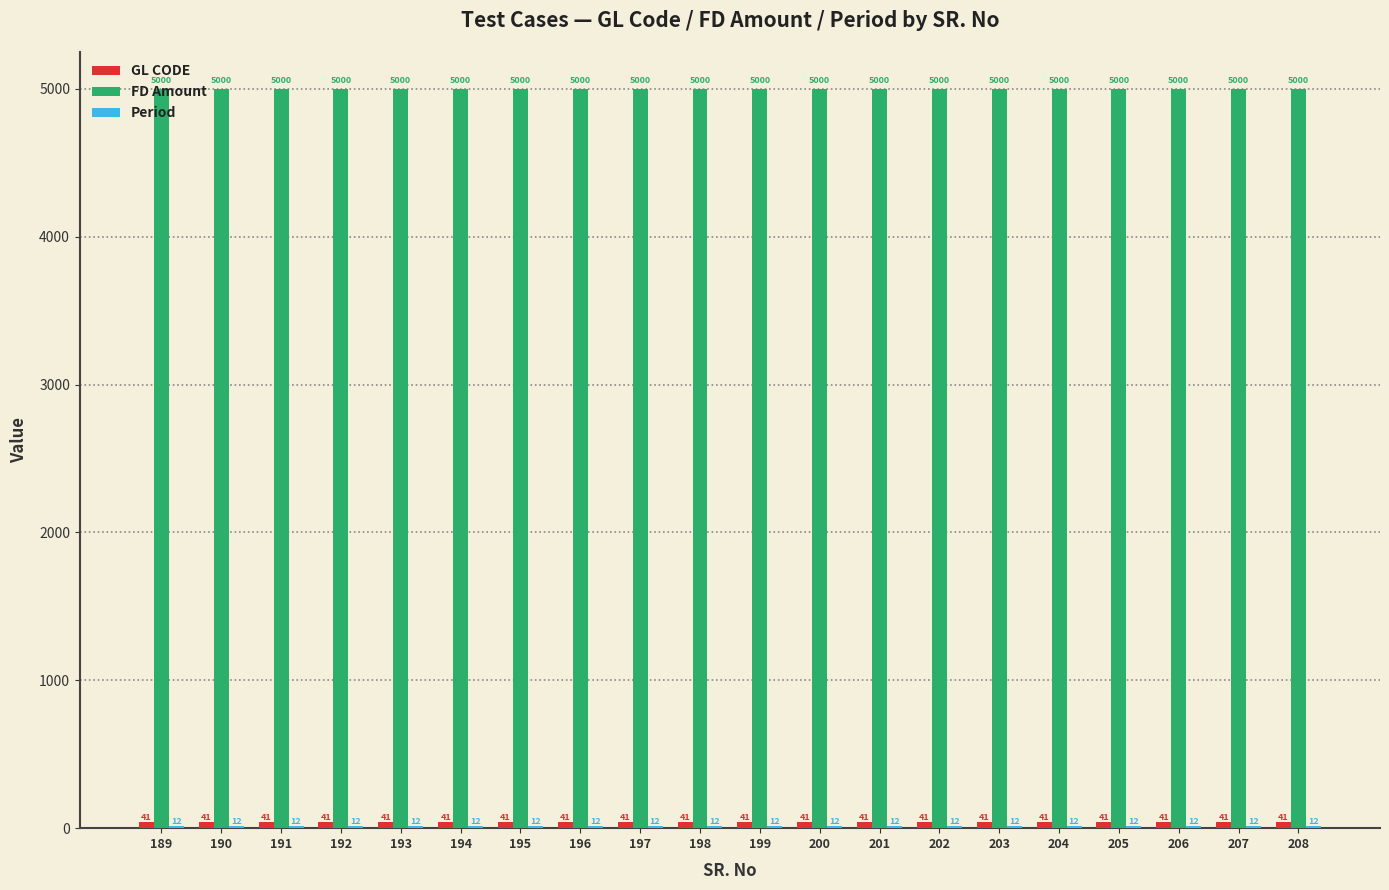

What is the sum of all FD Amount values?

100000